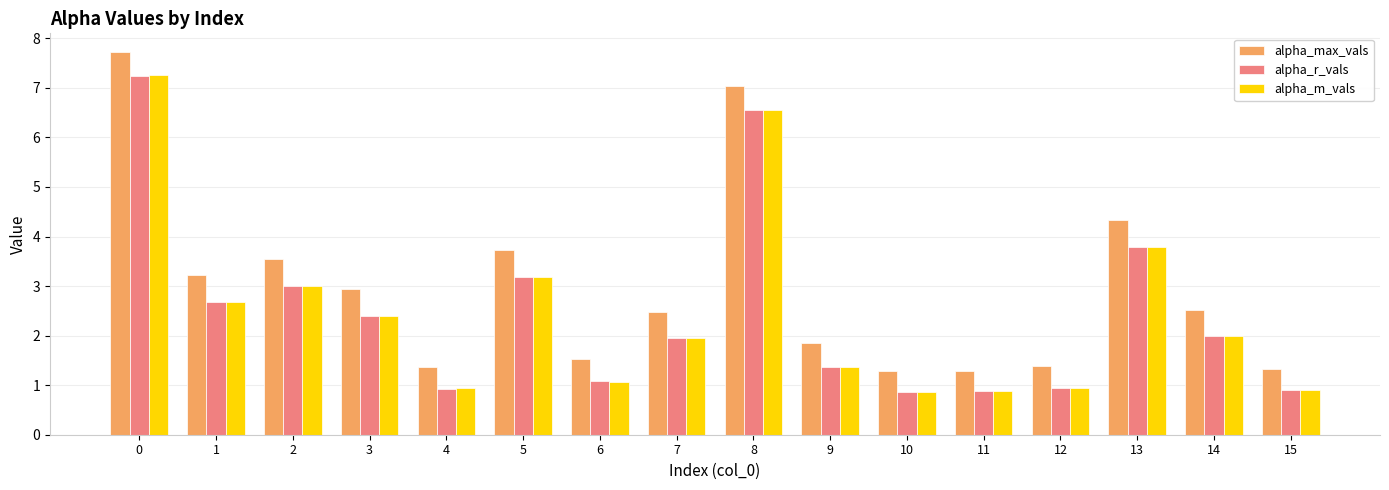

Are the bars horizontal?

No